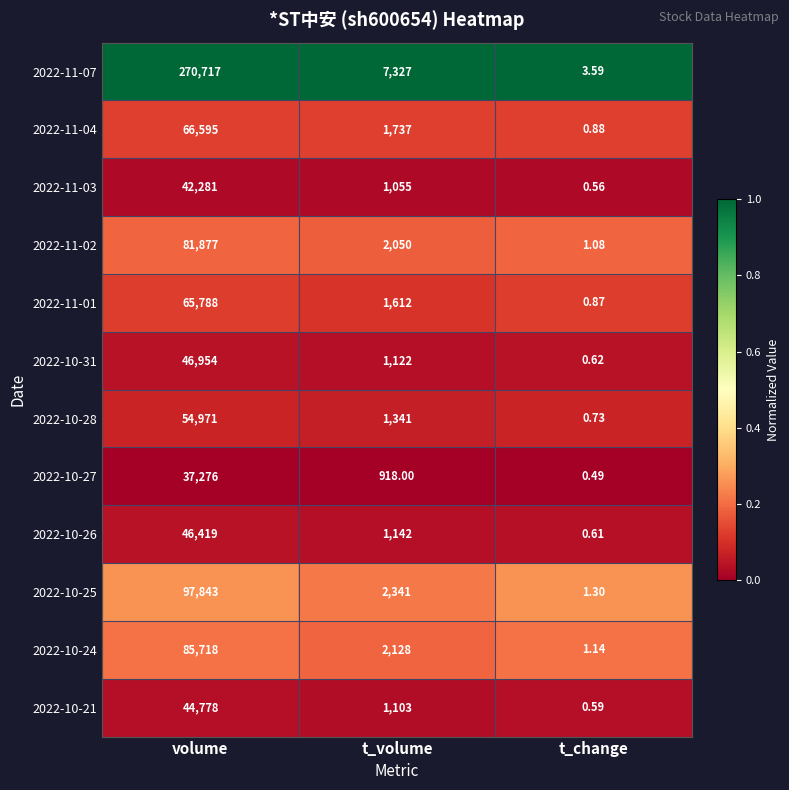

At which label does 2022-11-02 first exceed 2050?

volume